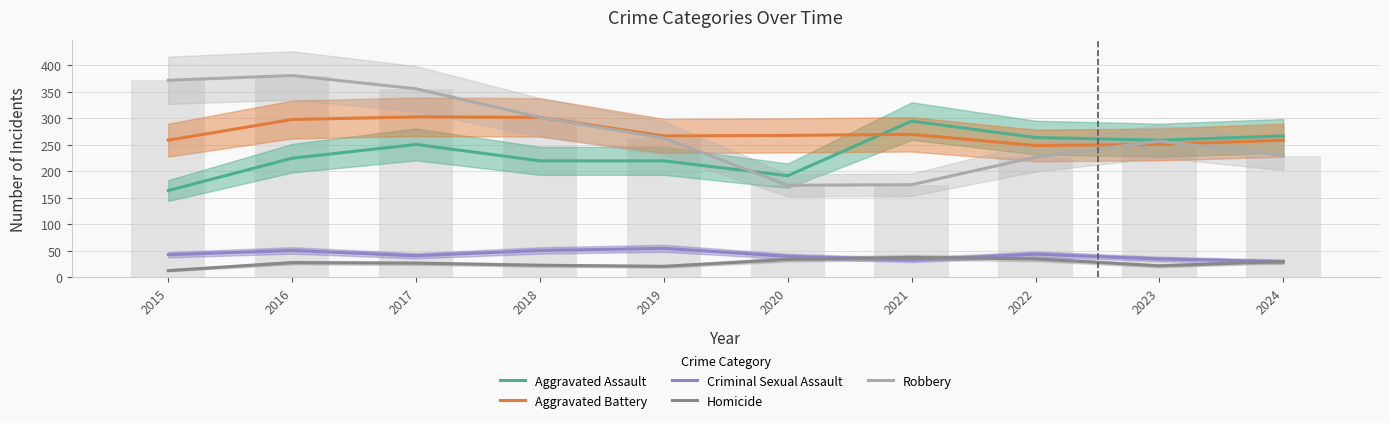

What is the greatest value displayed?

381